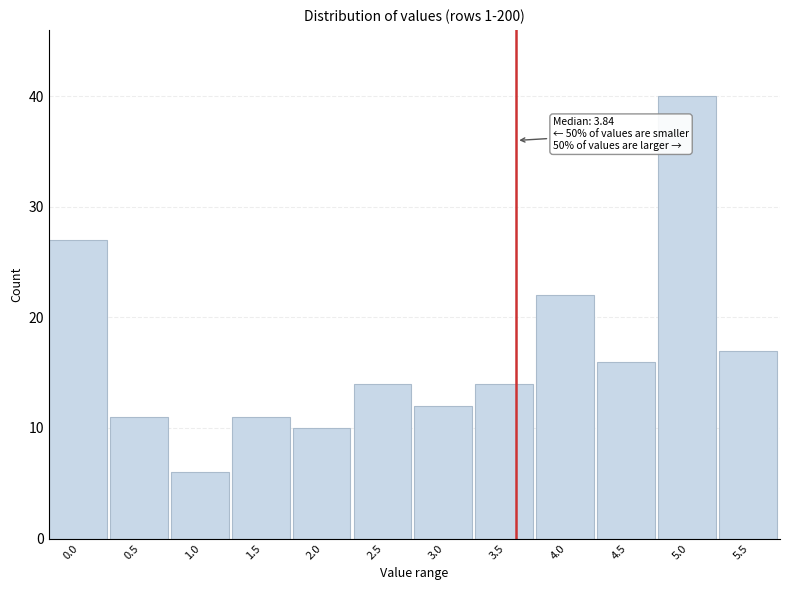

Reading left to right, extract all data points from this chart.

0.0=27	0.5=11	1.0=6	1.5=11	2.0=10	2.5=14	3.0=12	3.5=14	4.0=22	4.5=16	5.0=40	5.5=17